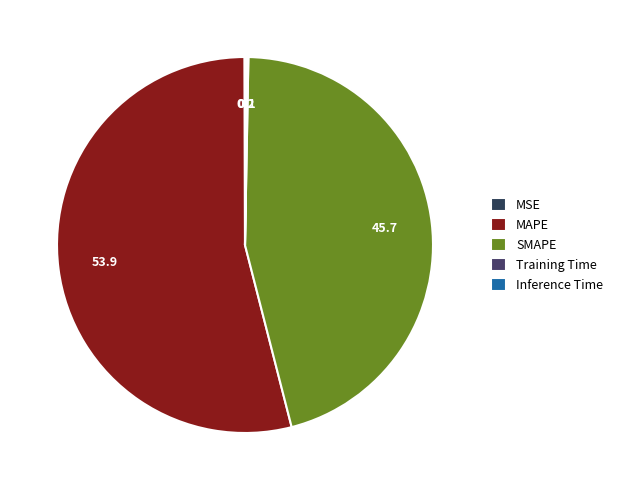

What percentage is NOT represented by Training Time?

99.9%